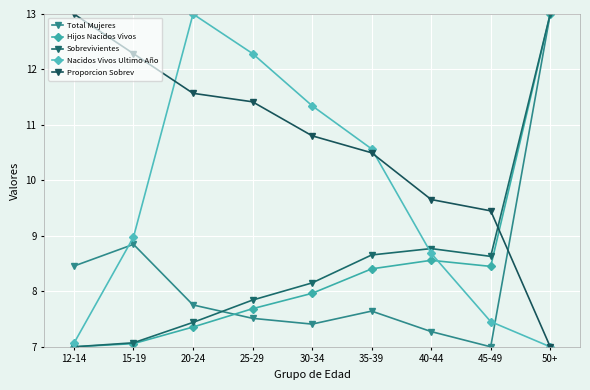

The Sobrevivientes series shows 3.6 at 20-24. True or false?

False